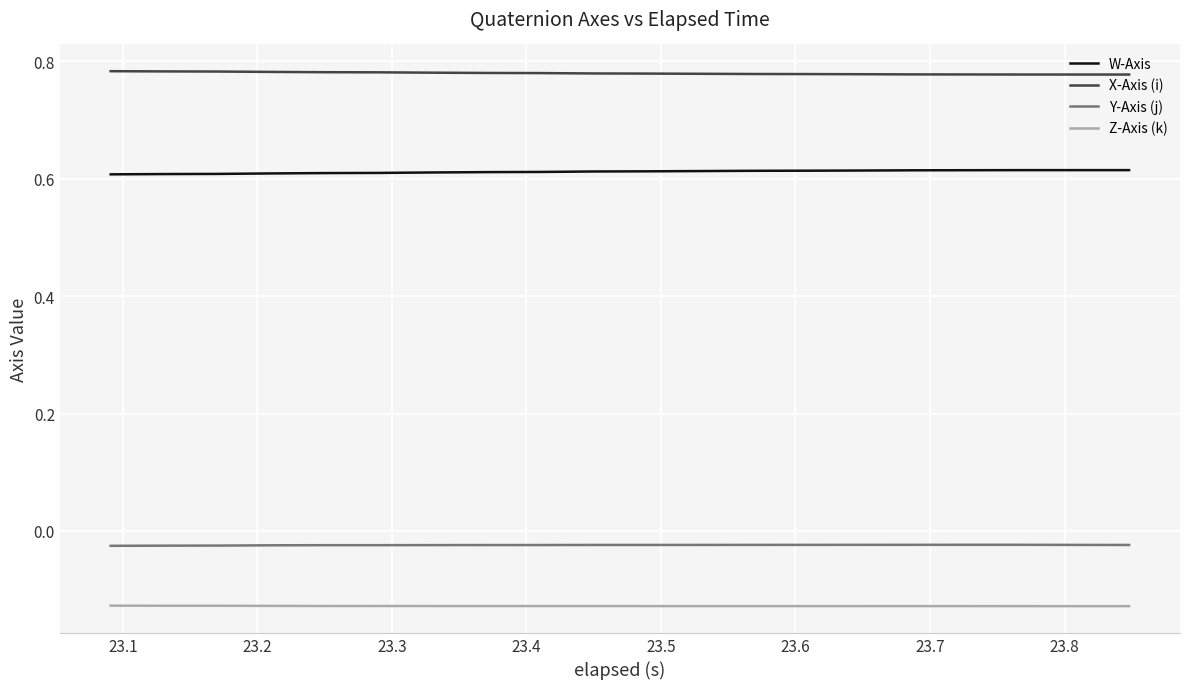

True or false: X-Axis (i) and W-Axis intersect in this chart.

False